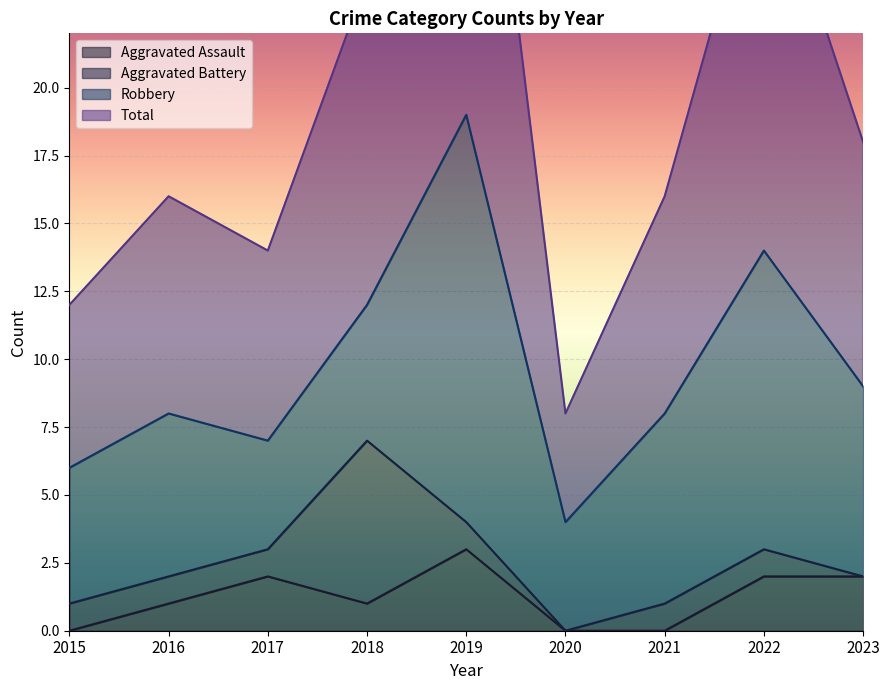

At which category is the sum across all series the highest?

2019